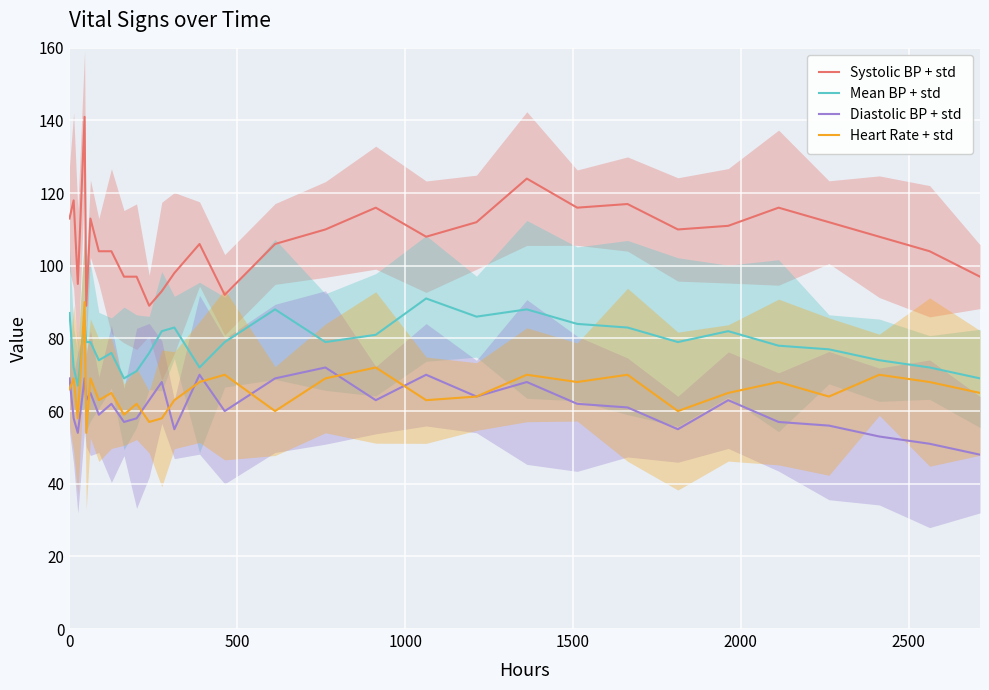

What is the sum of all Diastolic BP + std values?

1842